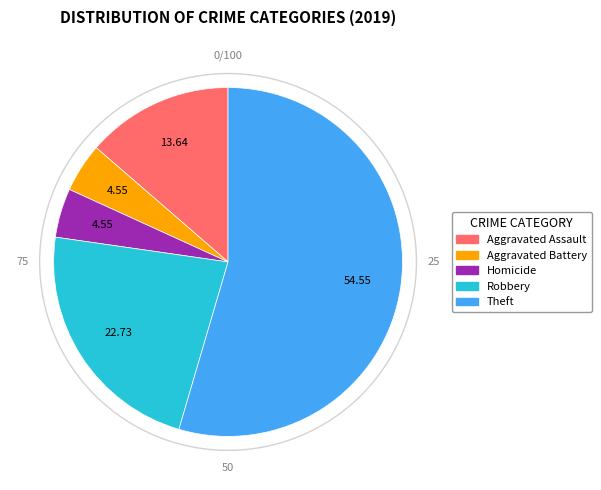

Is there a majority slice in this chart?

Yes